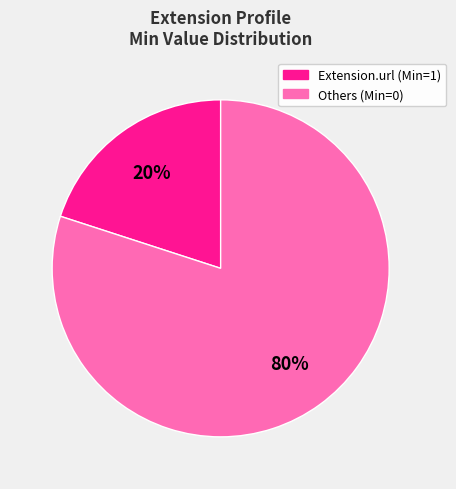

Count the number of slices in the pie.

2